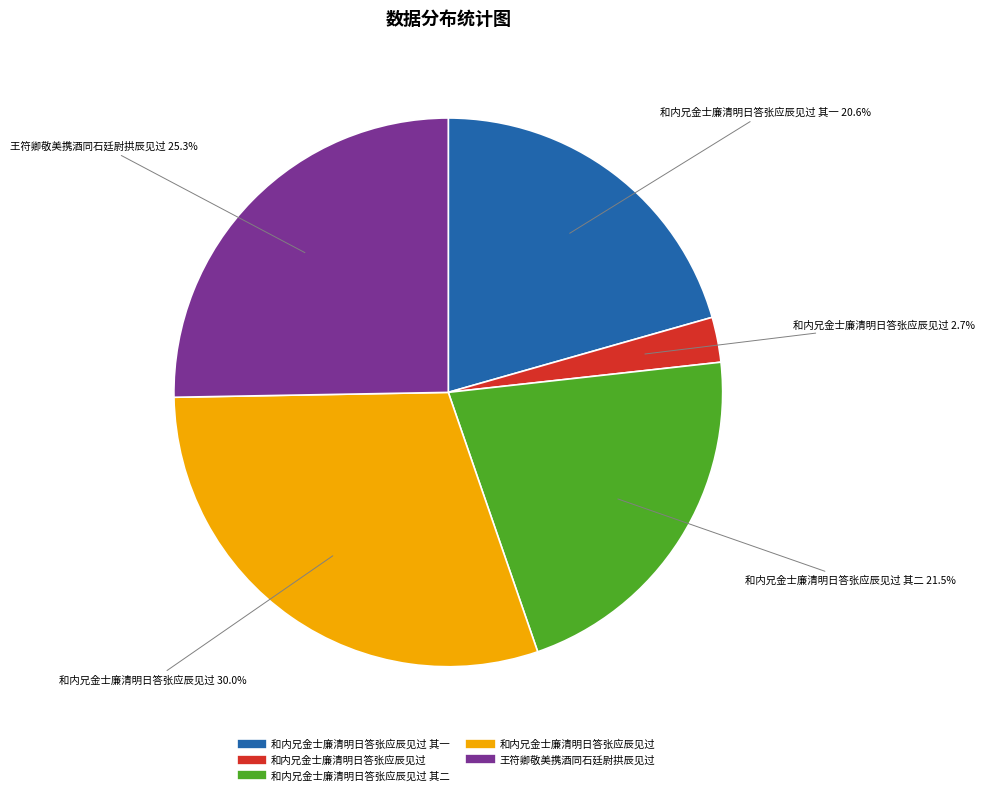

Is there a majority slice in this chart?

No